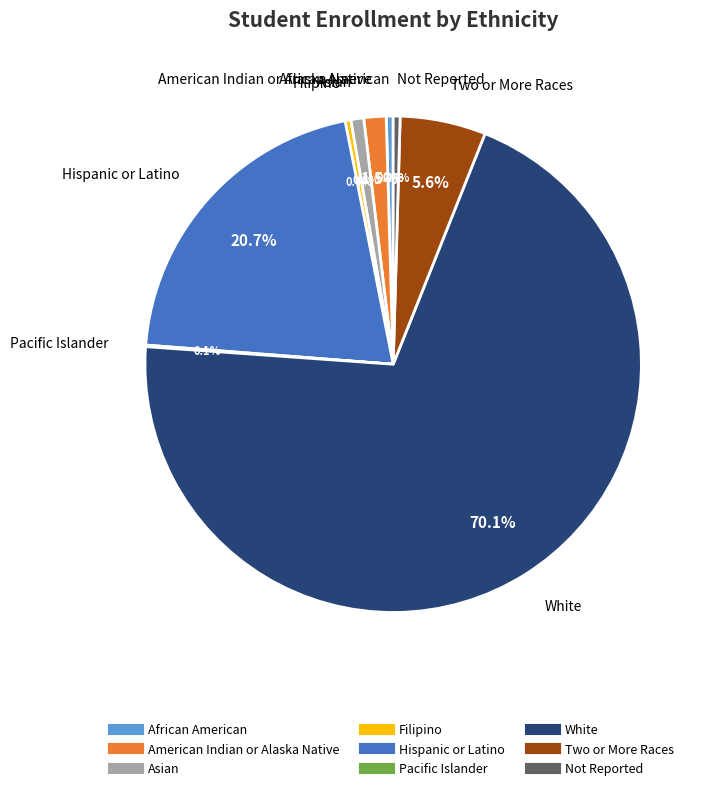

What portion of the pie excludes American Indian or Alaska Native?

98.5%